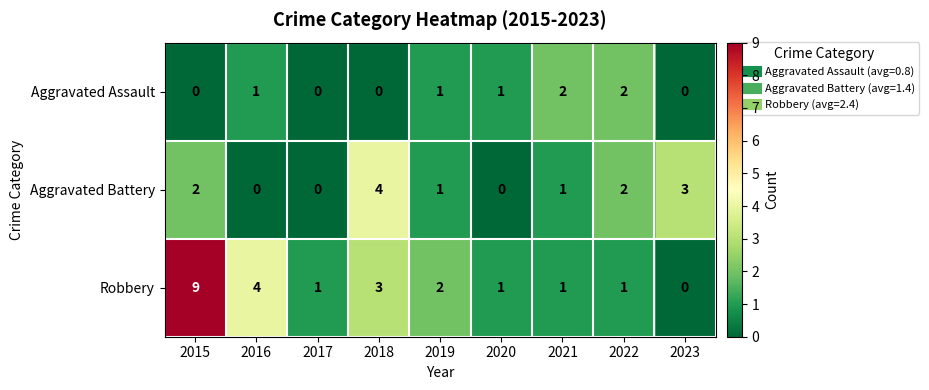

Reading right to left, transcribe all the data shown in this chart.

Aggravated Assault: 0	2	2	1	1	0	0	1	0
Aggravated Battery: 3	2	1	0	1	4	0	0	2
Robbery: 0	1	1	1	2	3	1	4	9